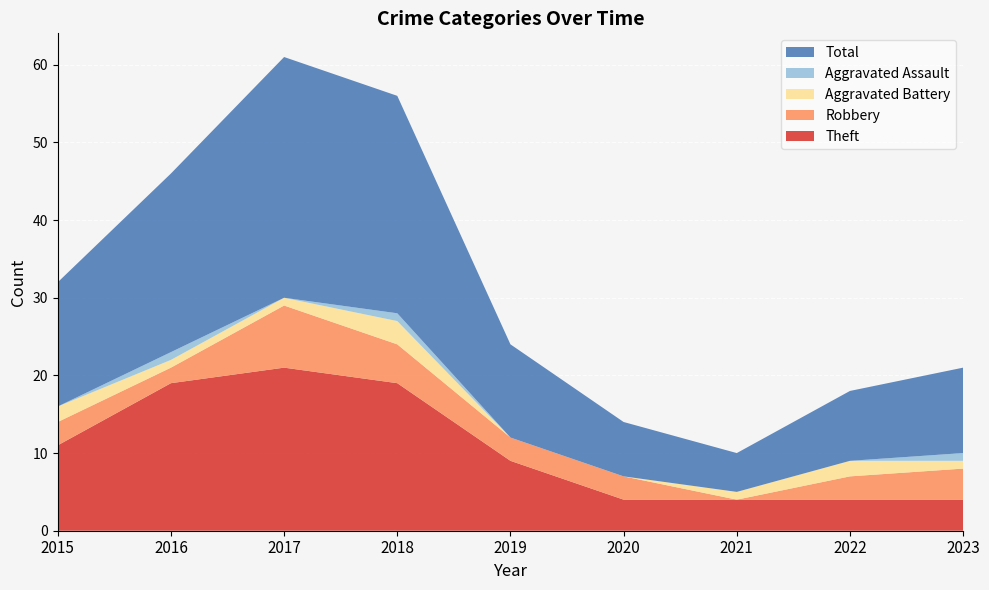

Reading left to right, transcribe all the data shown in this chart.

Theft: 11	19	21	19	9	4	4	4	4
Robbery: 3	2	8	5	3	3	0	3	4
Aggravated Battery: 2	1	1	3	0	0	1	2	1
Aggravated Assault: 0	1	0	1	0	0	0	0	1
Total: 16	23	31	28	12	7	5	9	11